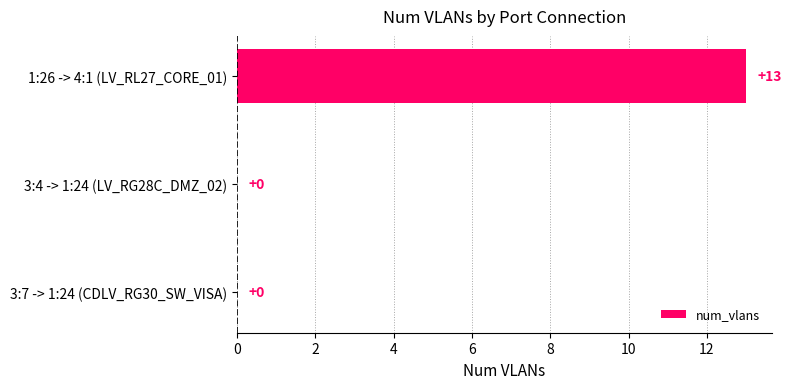

True or false: the data shows 0 at 3:4 -> 1:24 (LV_RG28C_DMZ_02).

True